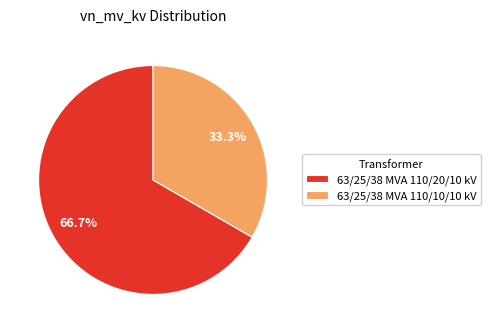

To the nearest percent, what is the difference between the largest and smallest slice percentages?

33%